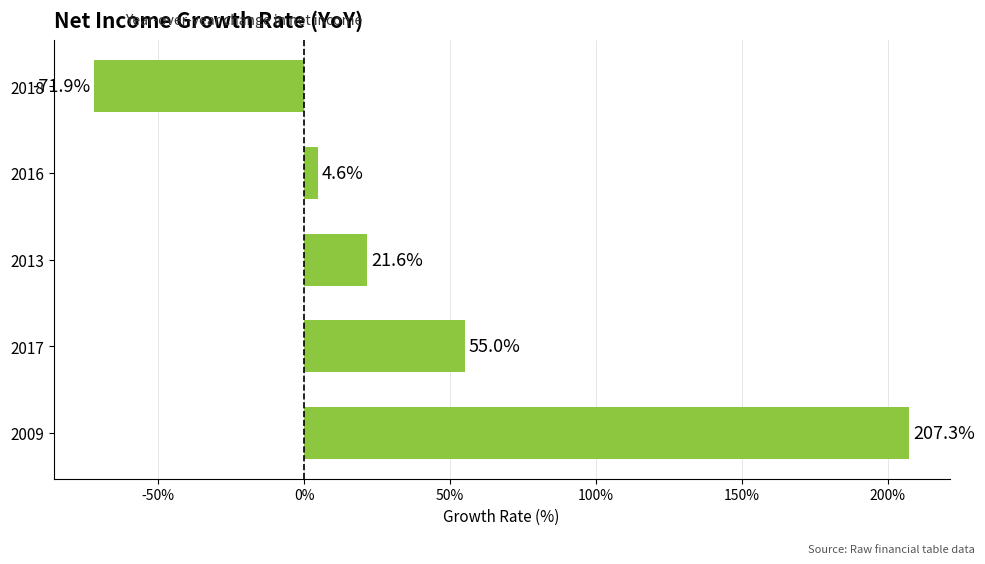

Which category has the lowest value across all series?

2018